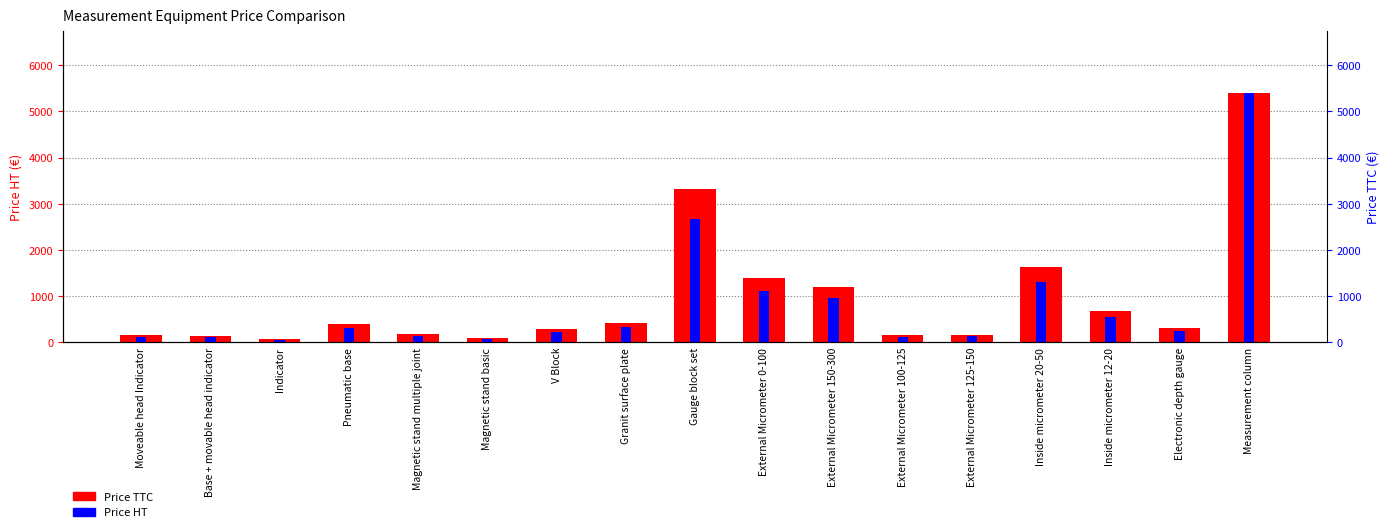

Where does the Price TTC series first go above 308?

Pneumatic base